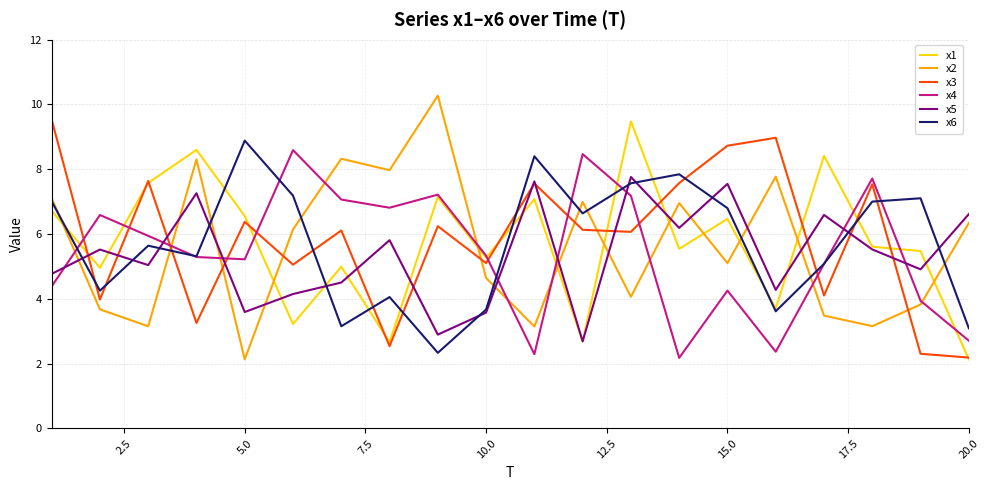

True or false: x3 and x2 cross at least once.

True